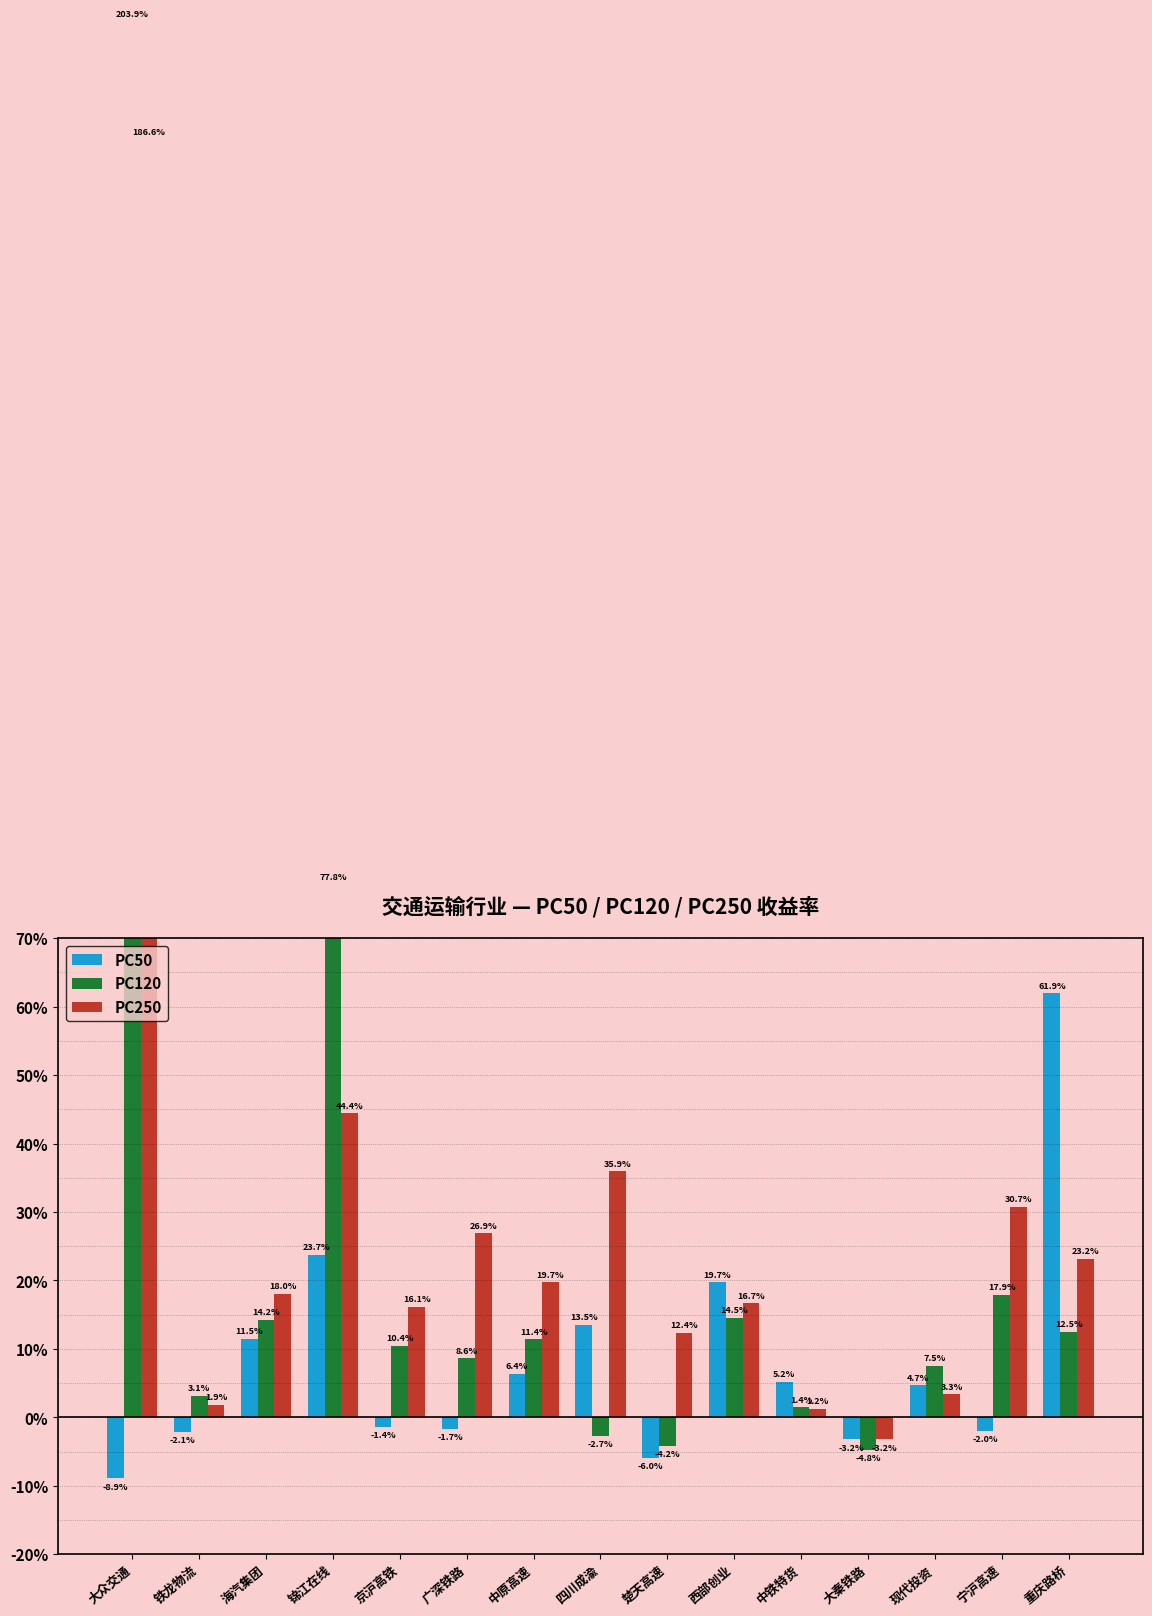

Which series changed the most between 锦江在线 and 西部创业?

PC120